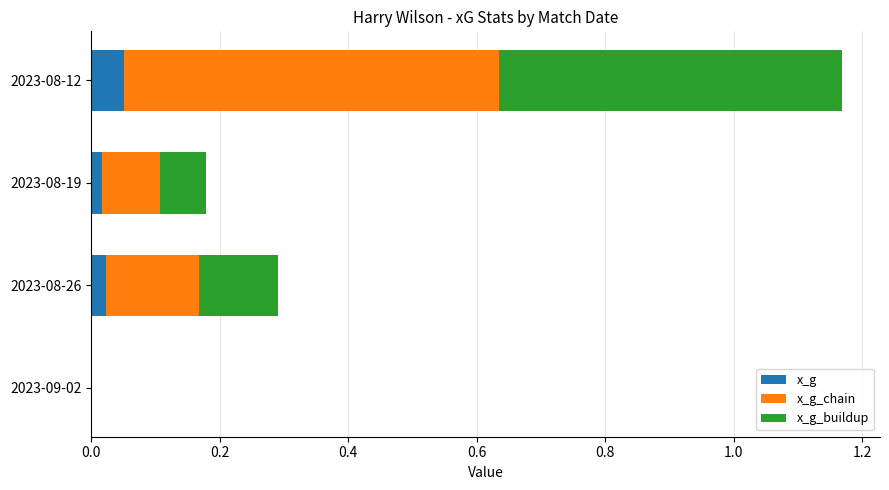

How many distinct data groups are displayed?

3